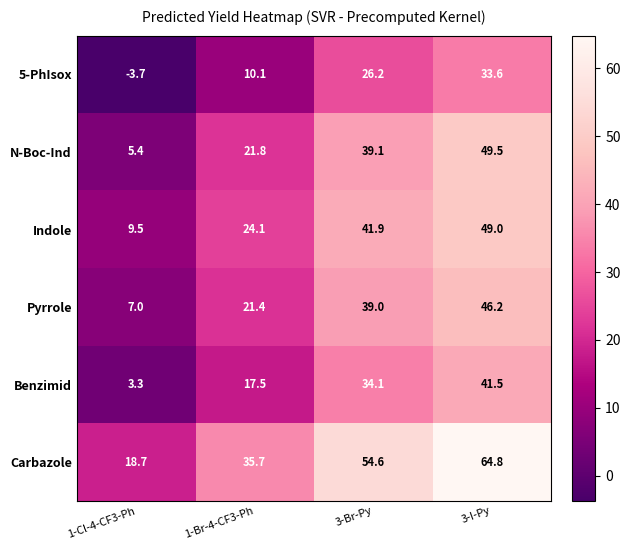

Which series has the largest range (max minus min)?

Carbazole